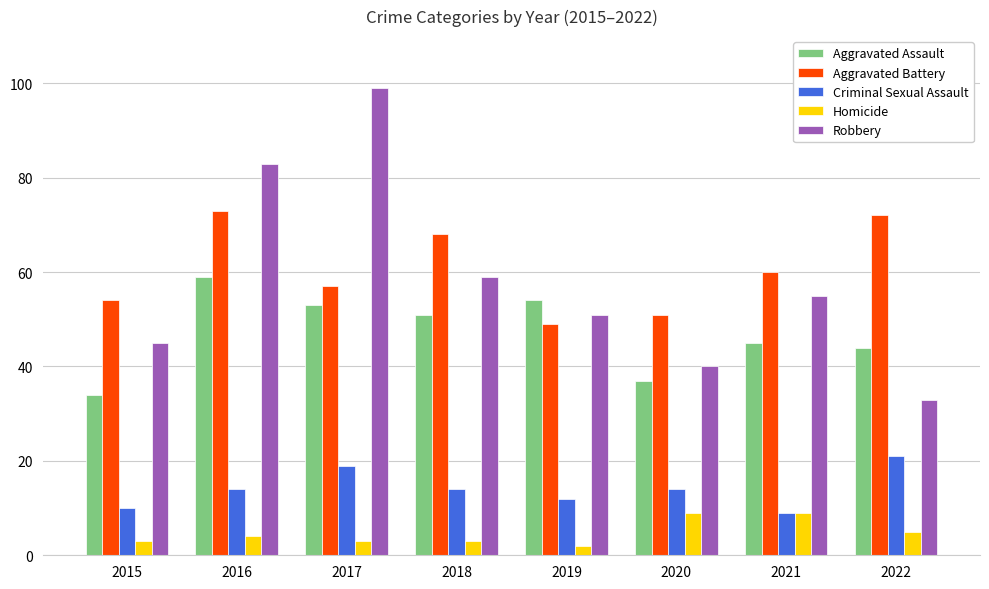

Reading right to left, transcribe all the data shown in this chart.

Aggravated Assault: 2022=44	2021=45	2020=37	2019=54	2018=51	2017=53	2016=59	2015=34
Aggravated Battery: 2022=72	2021=60	2020=51	2019=49	2018=68	2017=57	2016=73	2015=54
Criminal Sexual Assault: 2022=21	2021=9	2020=14	2019=12	2018=14	2017=19	2016=14	2015=10
Homicide: 2022=5	2021=9	2020=9	2019=2	2018=3	2017=3	2016=4	2015=3
Robbery: 2022=33	2021=55	2020=40	2019=51	2018=59	2017=99	2016=83	2015=45